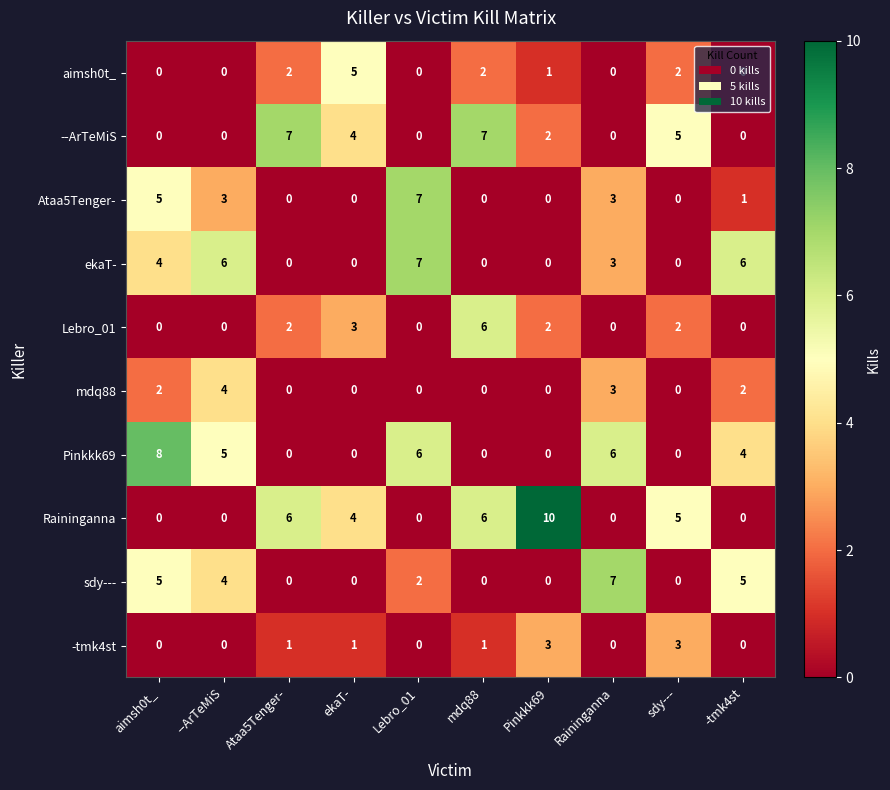

What is the difference between the highest and lowest values at mdq88?

7